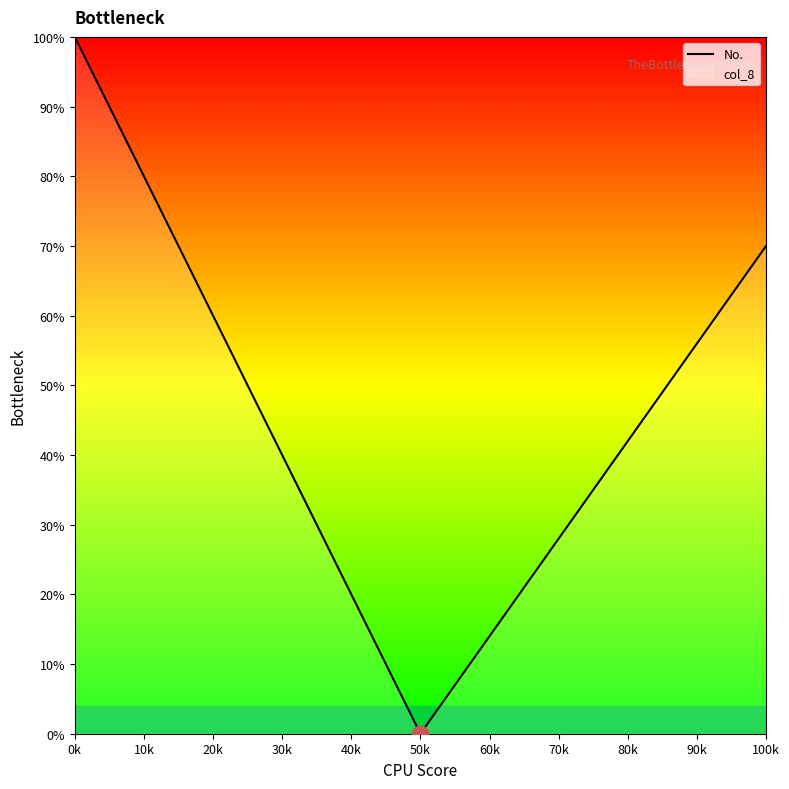

How many points are lower than both their immediate neighbors (excluding endpoints)?

1